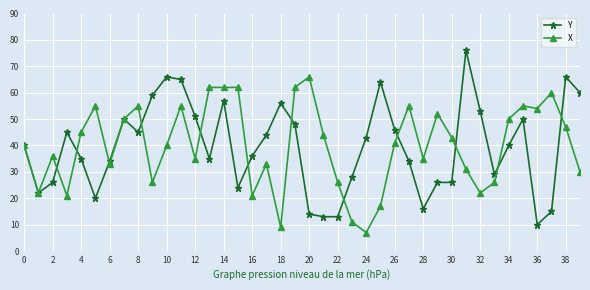

True or false: Y has more than 0 points higher than both neighbors.

True